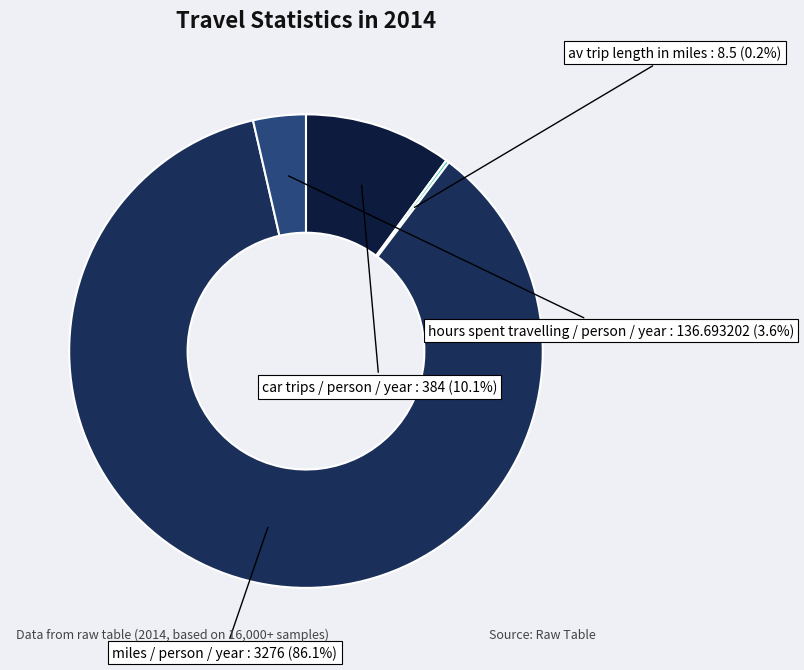

To the nearest percent, what portion does hours spent travelling / person / year represent?

4%